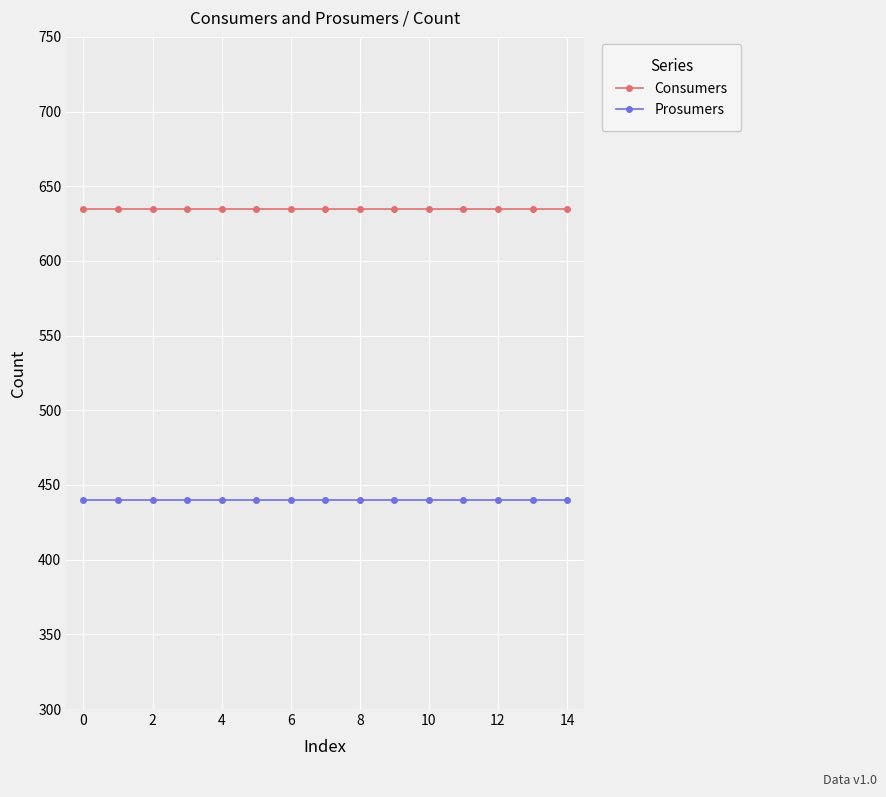

True or false: Prosumers and Consumers intersect in this chart.

False